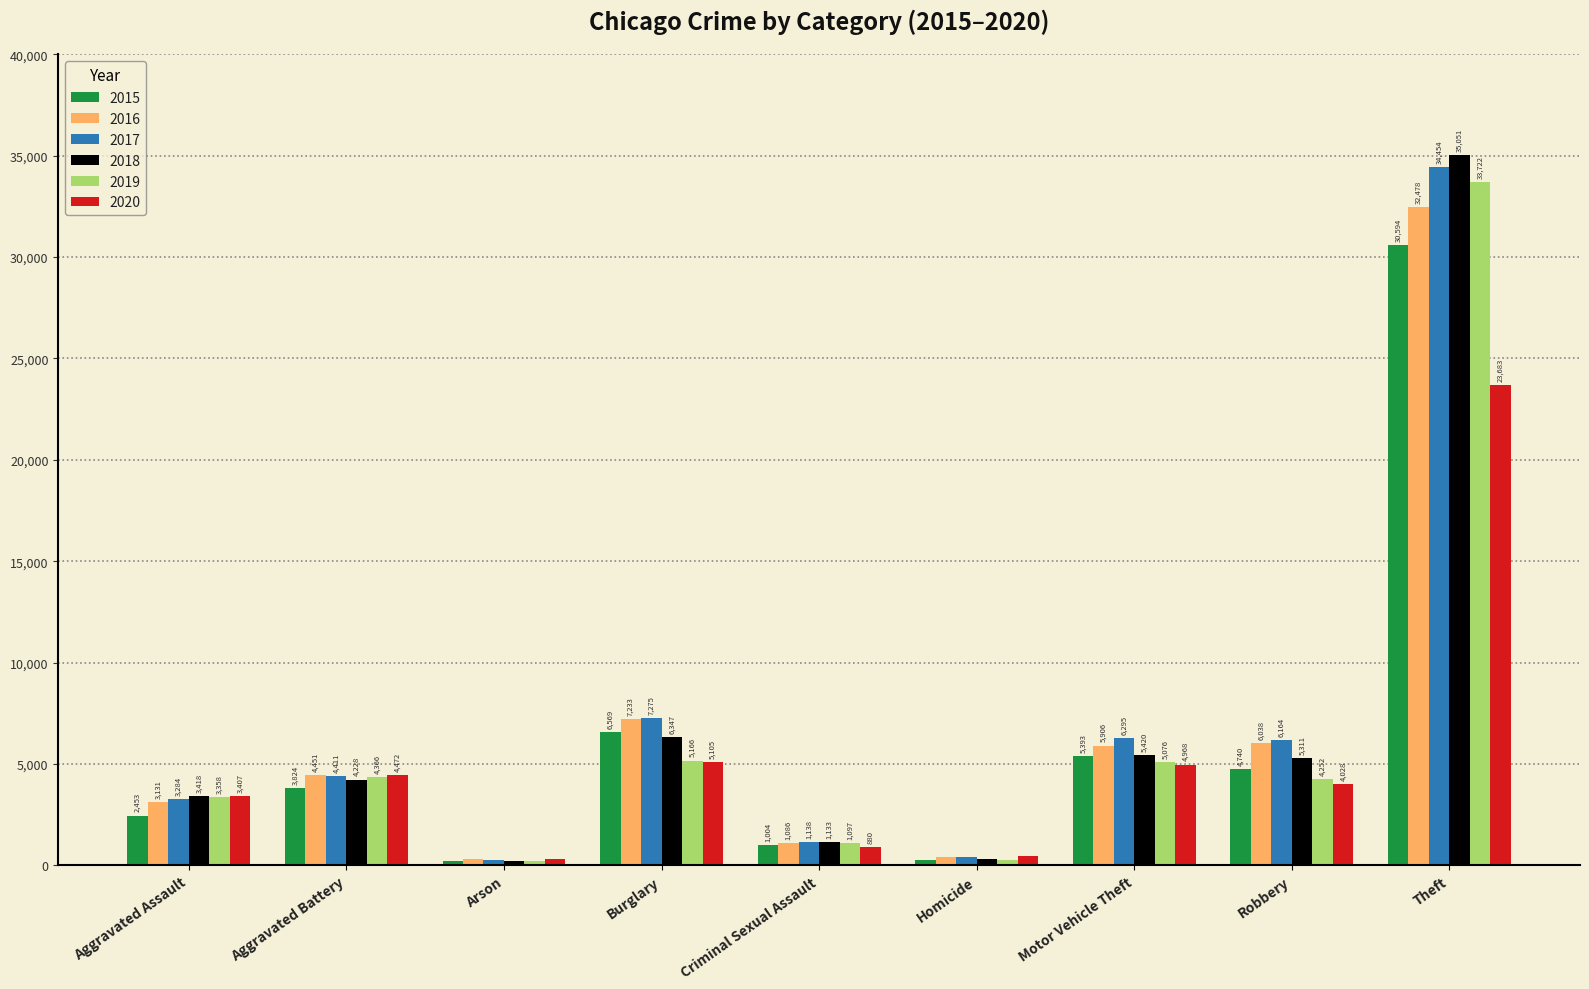

At which label is 2019 closest to 16961?

Burglary